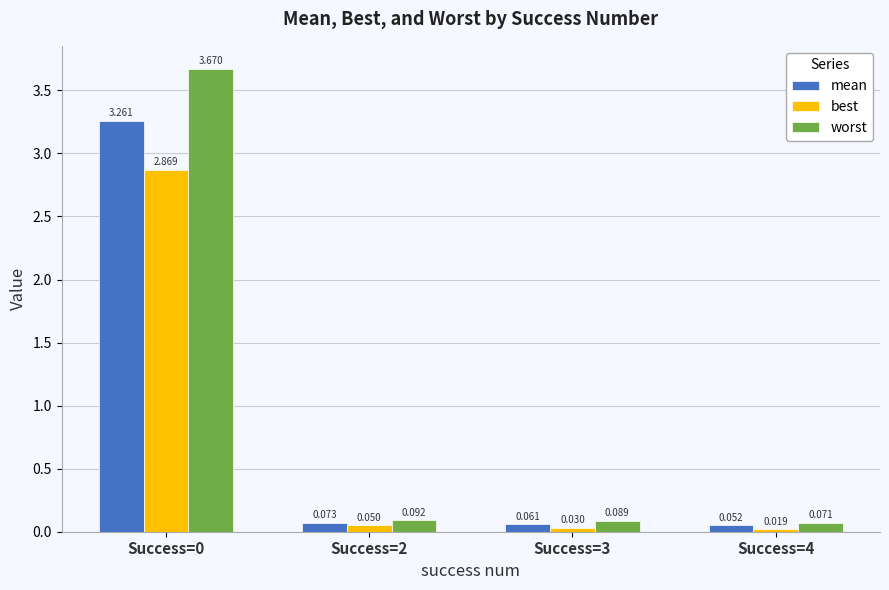

Is the value of best at Success=4 greater than the value of mean at Success=0?

No